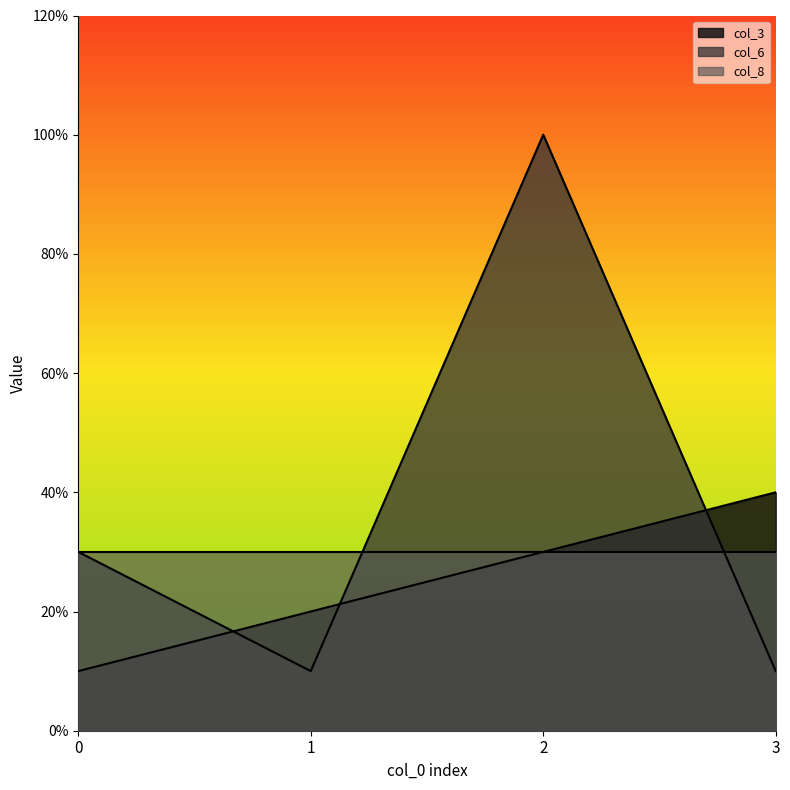

Does the chart display data point markers on the line(s)?

No